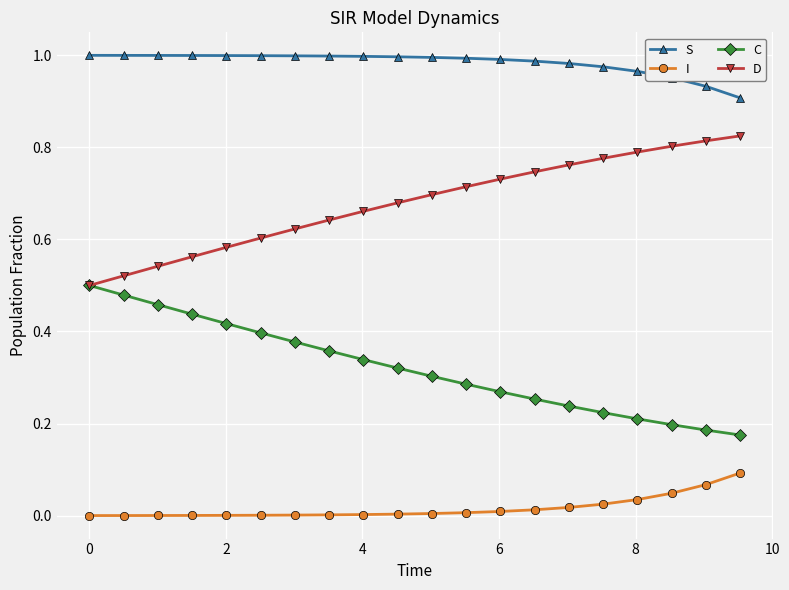

Rank the series by their maximum value, from lowest to highest.

I, C, D, S